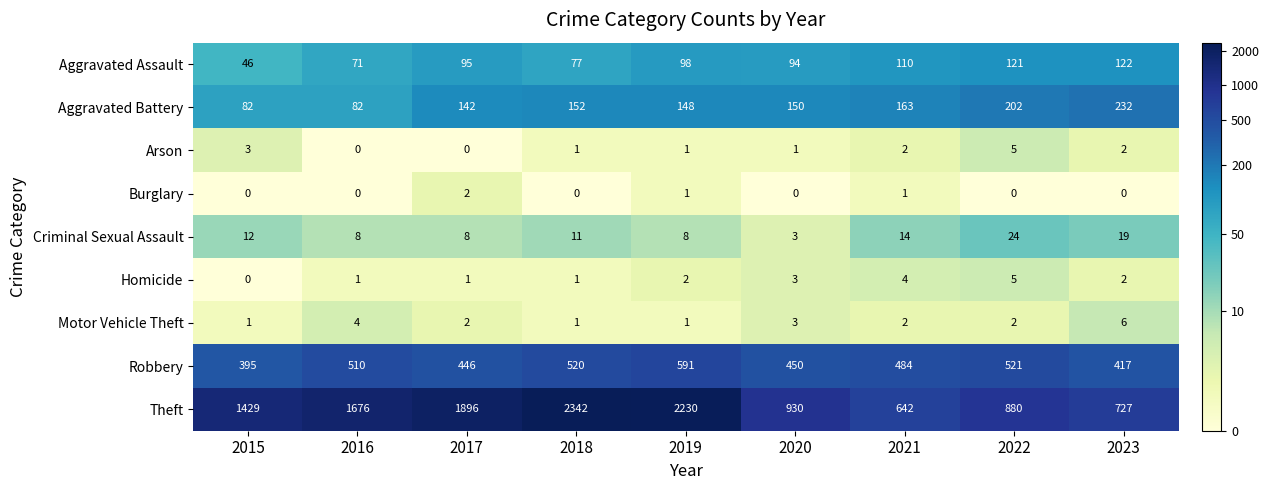

Is it true that Criminal Sexual Assault equals 5 at 2016?

False